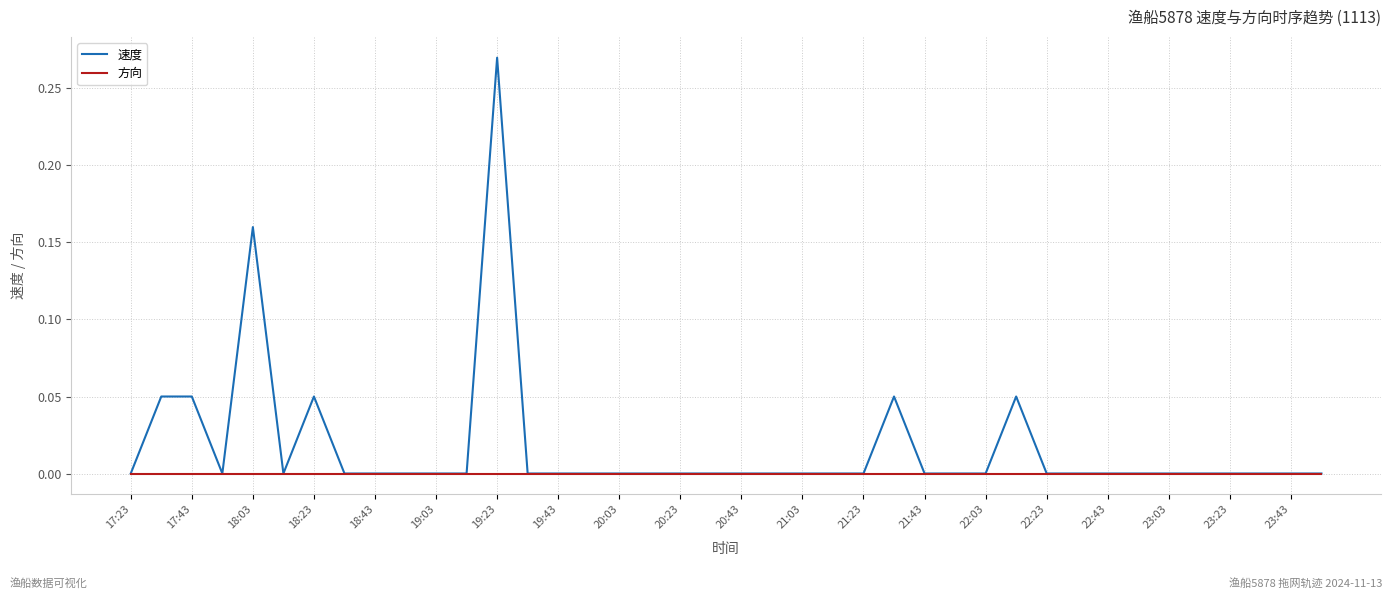

Rank the series by their average value, from lowest to highest.

方向, 速度